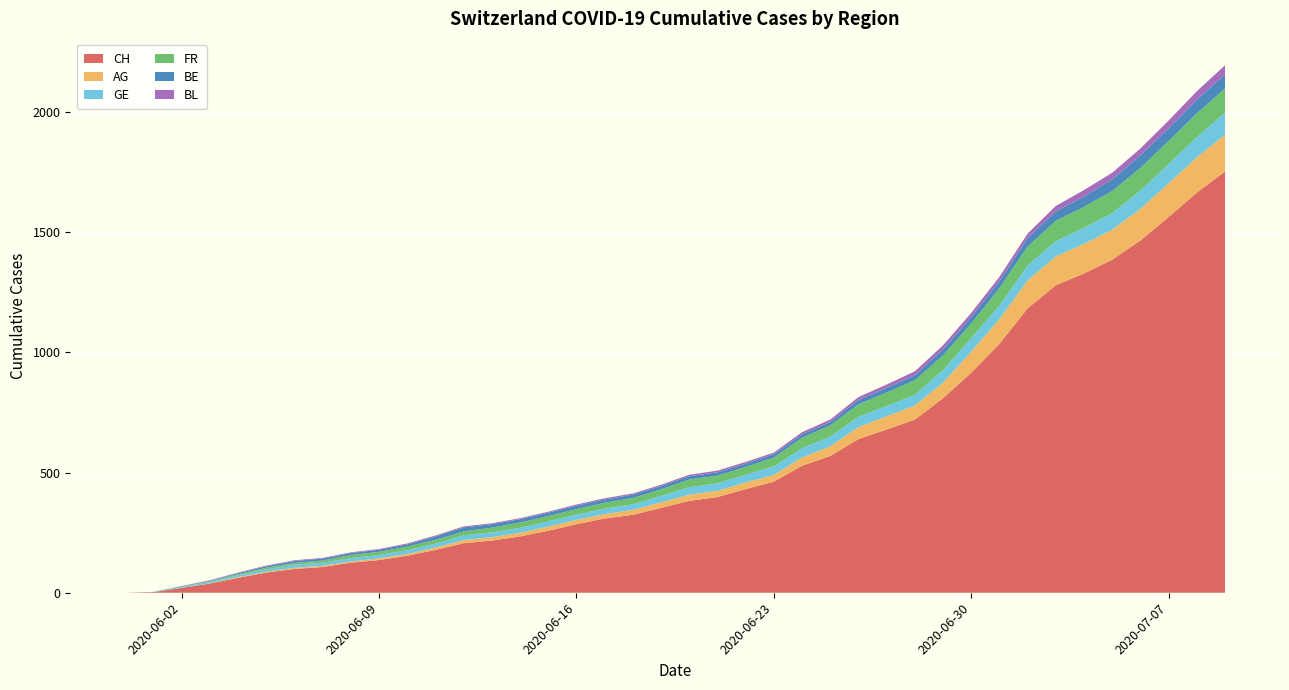

Reading left to right, list all the values displayed in this chart.

CH: 0	3	20	38	62	84	99	107	125	136	154	178	206	217	234	258	285	309	324	353	382	398	431	462	528	569	639	679	720	809	915	1035	1183	1279	1328	1385	1465	1563	1664	1752
AG: 0	0	0	1	3	3	5	5	5	7	7	10	13	14	16	17	18	18	21	23	26	26	28	28	35	40	50	55	59	65	88	103	116	120	123	125	132	140	147	153
GE: 0	1	4	6	8	10	13	13	14	14	16	16	20	20	20	22	22	23	23	27	31	31	32	36	38	40	43	43	44	52	56	57	62	64	67	69	76	80	84	92
FR: 0	0	2	3	5	7	7	9	13	13	15	16	16	20	22	22	23	24	26	27	32	32	32	36	44	47	52	56	61	61	61	72	79	84	87	92	94	96	99	100
BE: 0	0	1	2	4	6	8	8	8	9	9	14	17	14	14	14	14	14	14	14	14	14	14	14	14	14	18	19	21	25	27	29	35	39	43	49	52	53	57	59
BL: 0	0	1	2	2	3	3	3	3	3	4	4	4	4	4	4	5	5	5	5	6	7	7	7	9	10	12	14	16	17	17	18	19	23	27	27	29	32	35	38